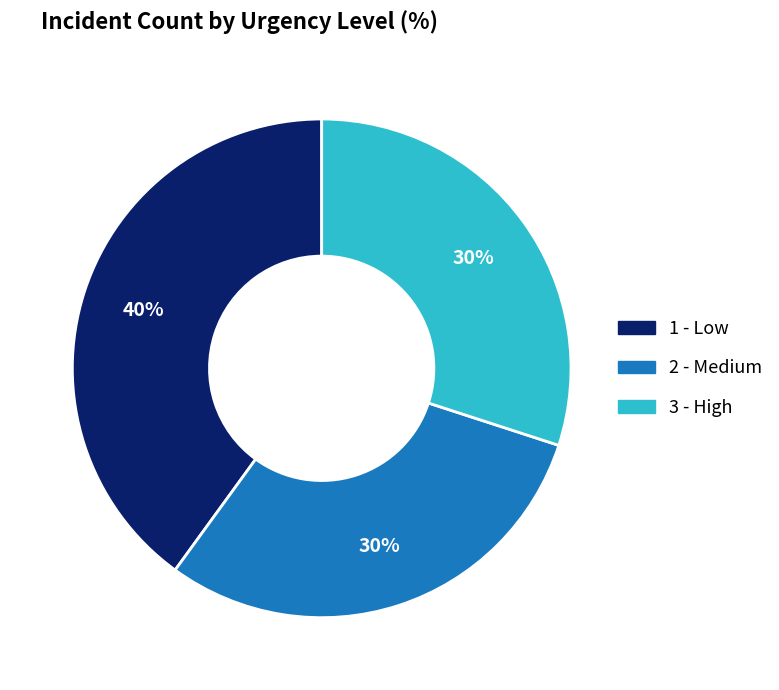

To the nearest percent, what portion does 2 - Medium represent?

30%